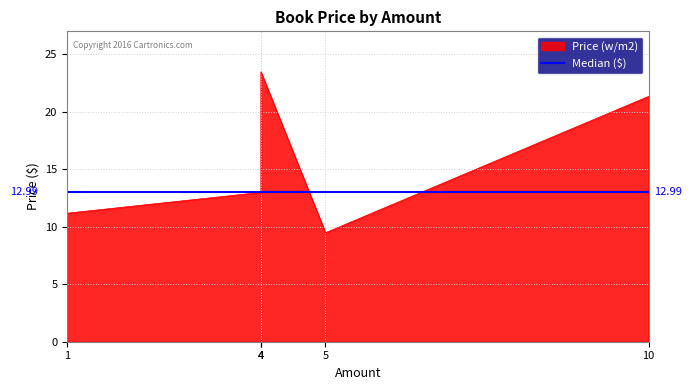

What is the minimum value shown in the chart?

9.5